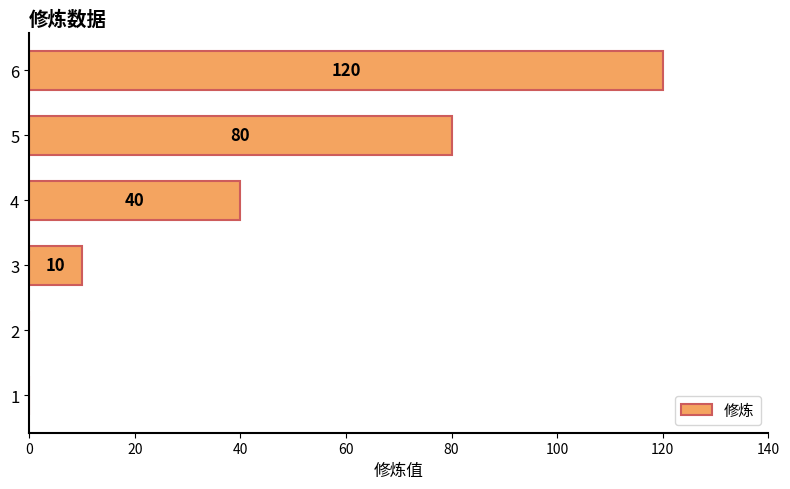

Are the bars horizontal?

Yes